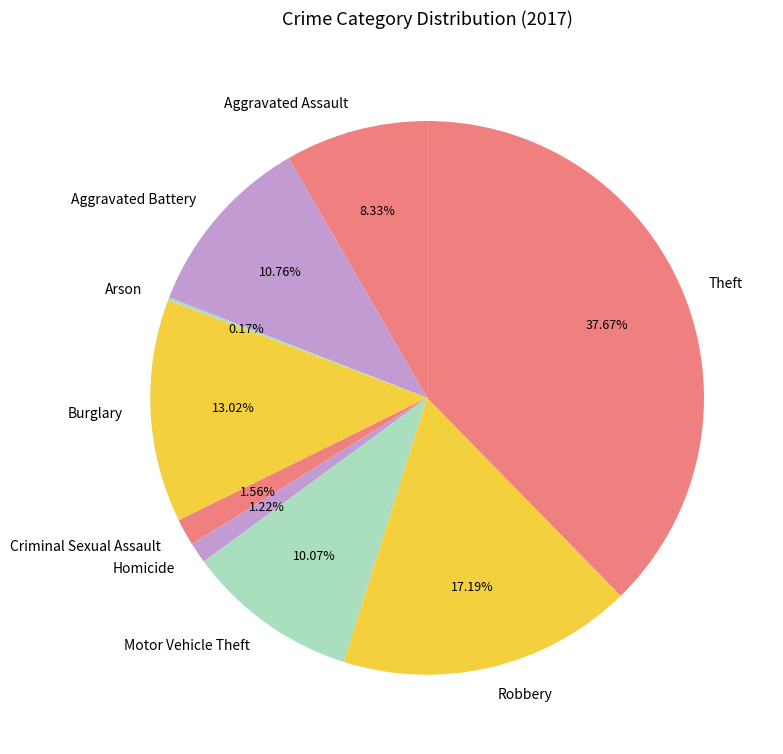

Is the sum of Criminal Sexual Assault and Robbery greater than half?

No